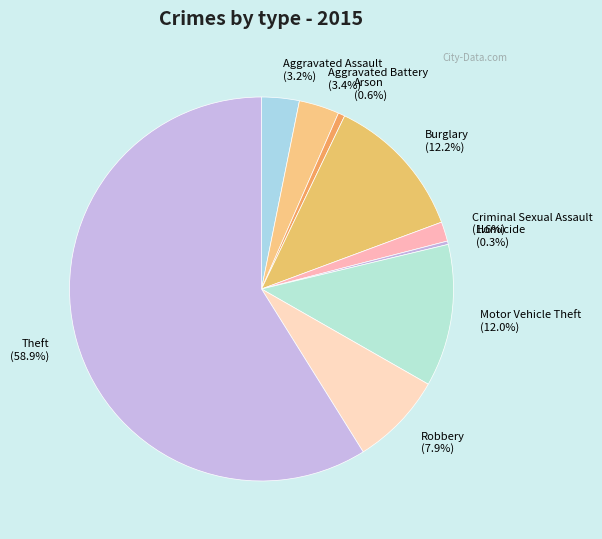

Between Theft and Burglary, which is larger?

Theft